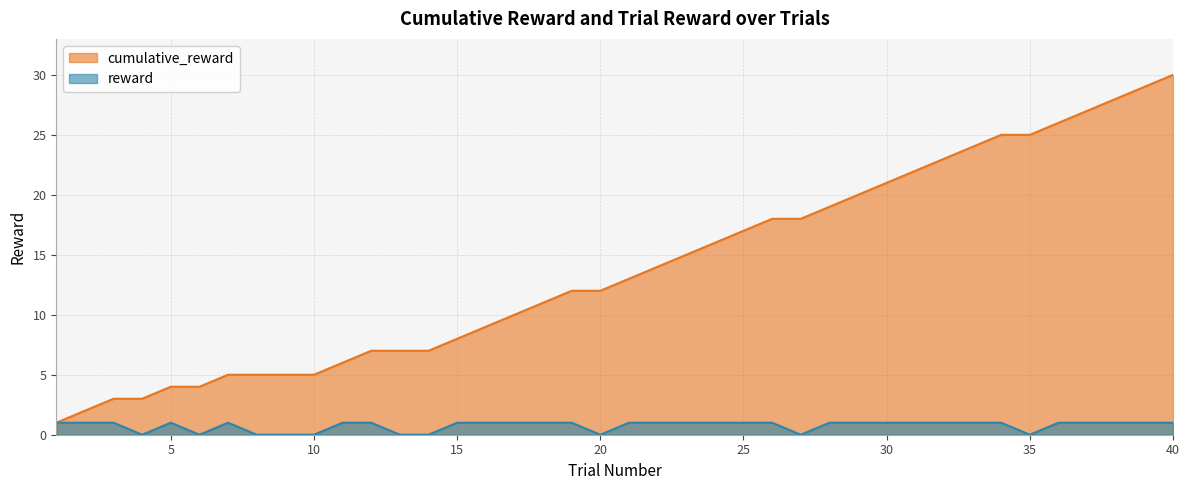

True or false: cumulative_reward and reward cross at least once.

False